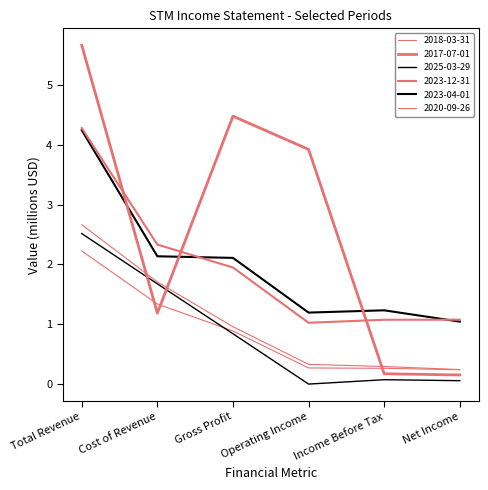

Which has a higher value, Gross Profit or Net Income?

Gross Profit